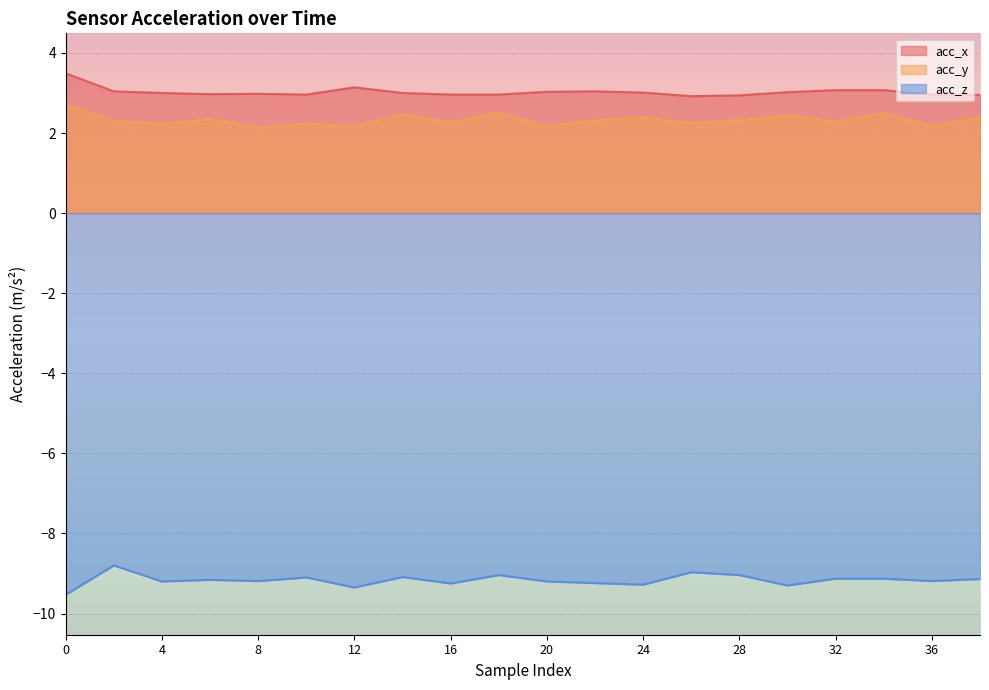

Which category has the lowest value in the acc_x series?

26